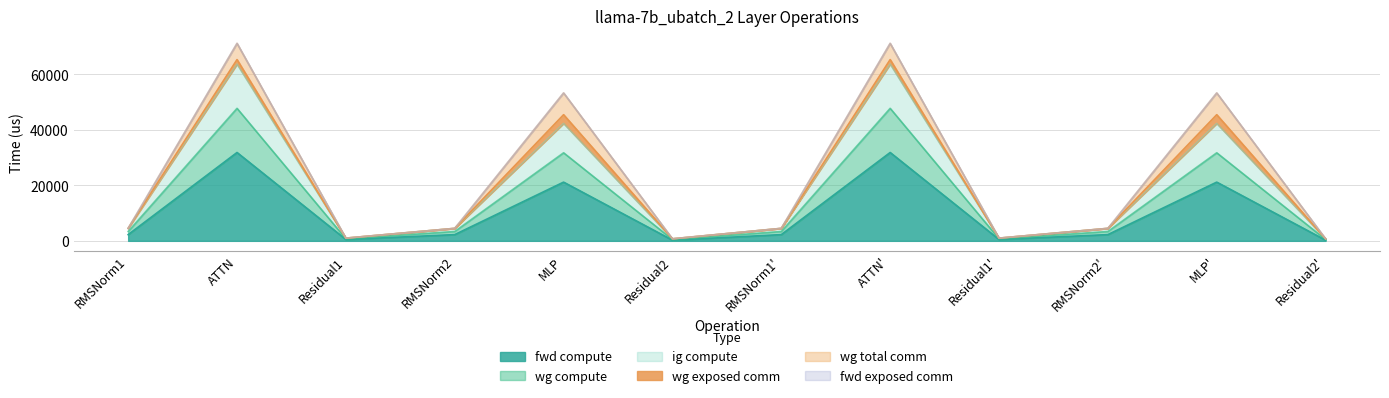

At how many categories does at least one series exceed 28108?

4